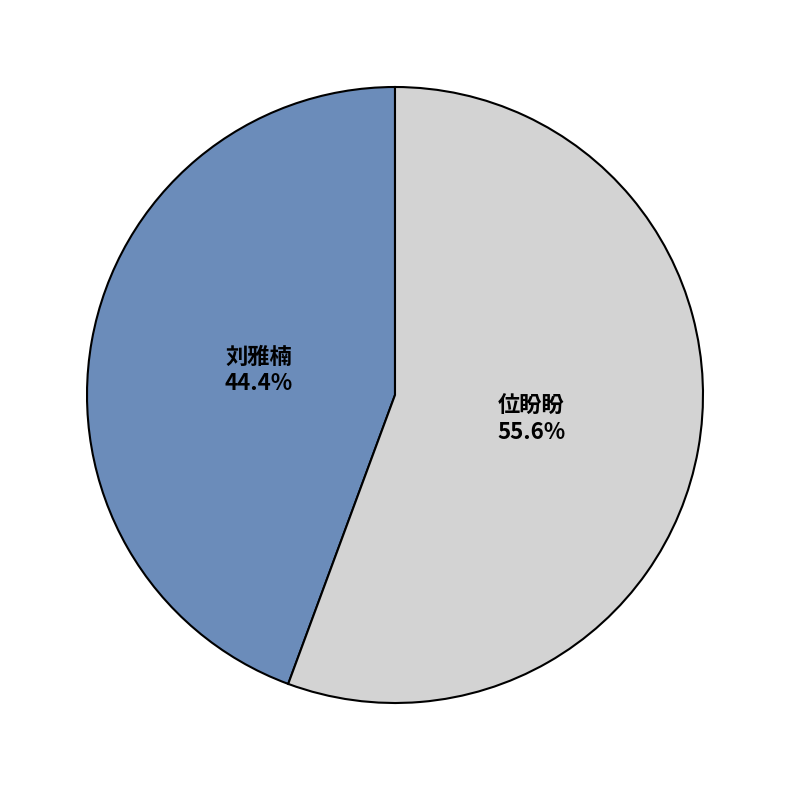

Which slice is the smallest?

刘雅楠 (311)